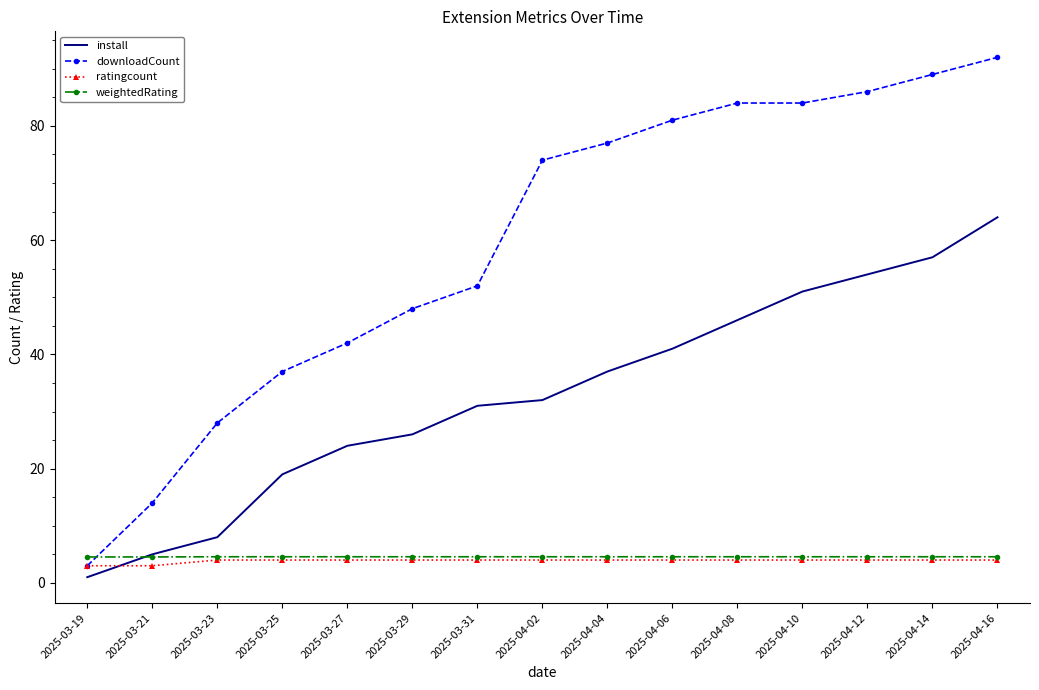

What value does the ratingcount series have at 2025-03-31?

4.0